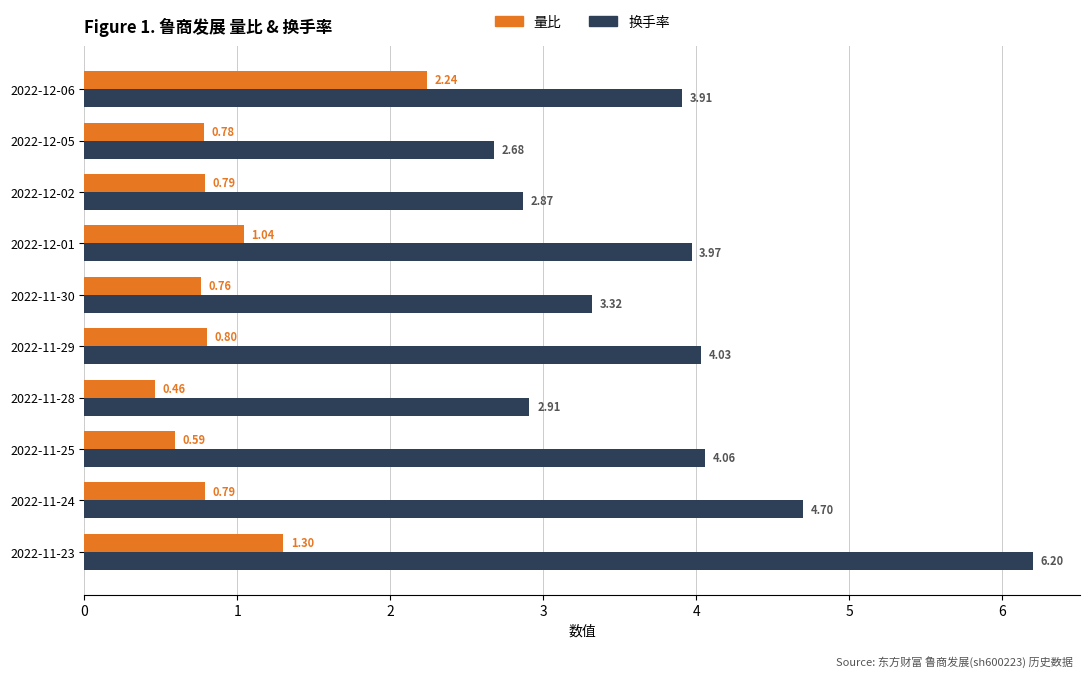

List the series in order of their peak value, lowest first.

量比, 换手率